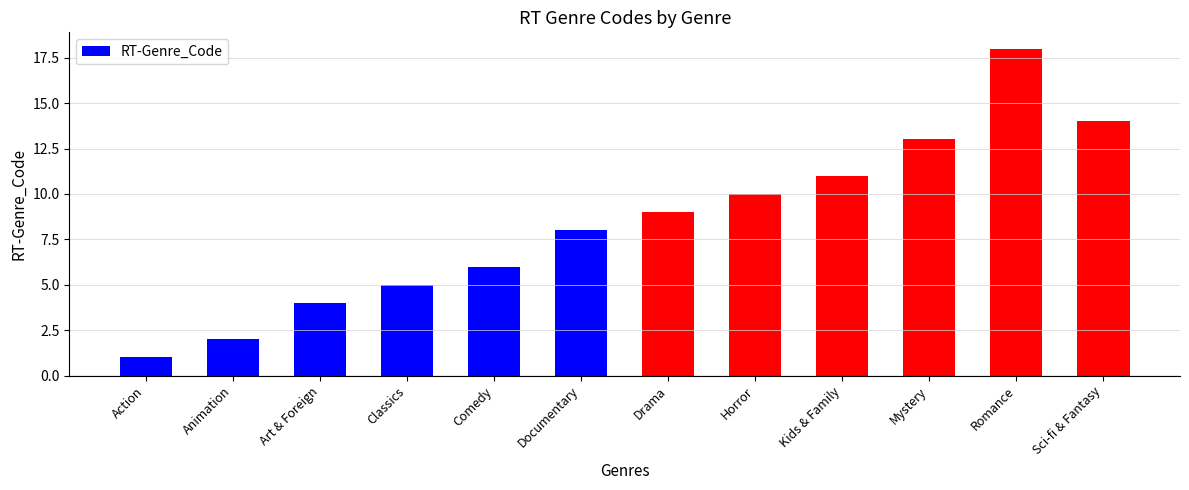

What is the sum of all values?

101